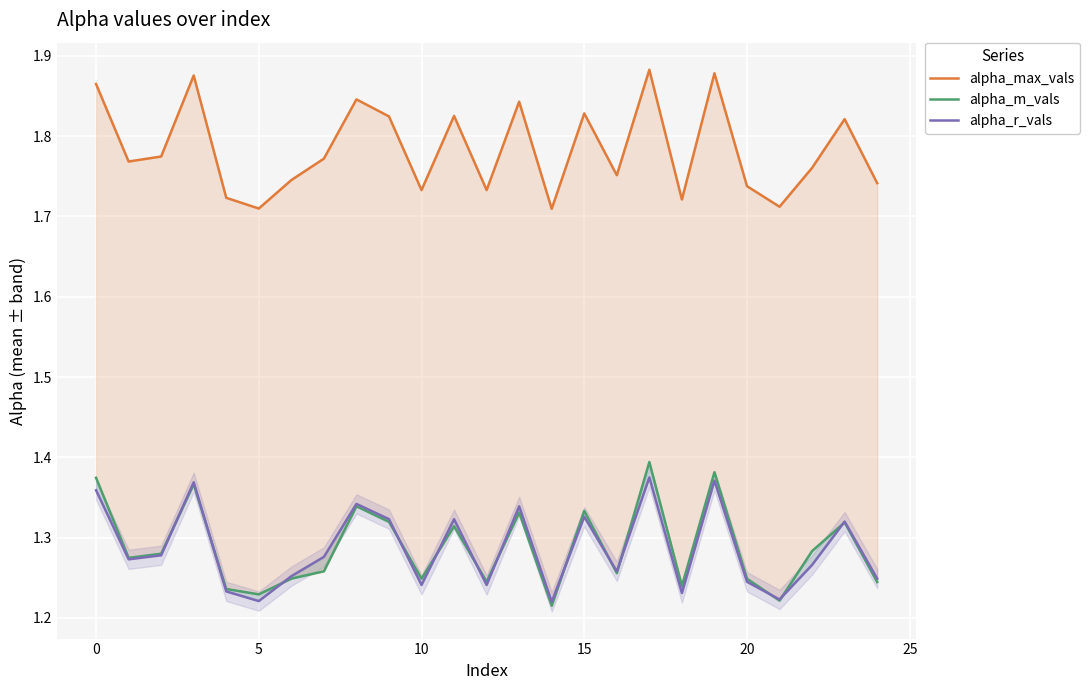

Which series changed the most between 10 and 25?

alpha_max_vals